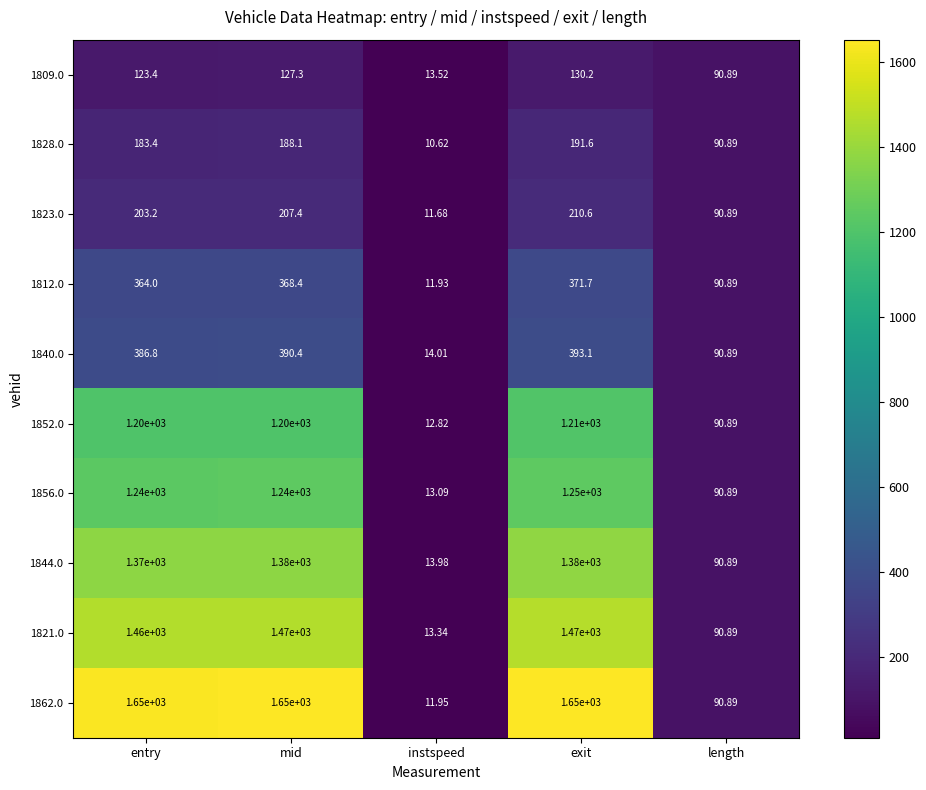

At which label does 1862.0 reach its minimum?

instspeed